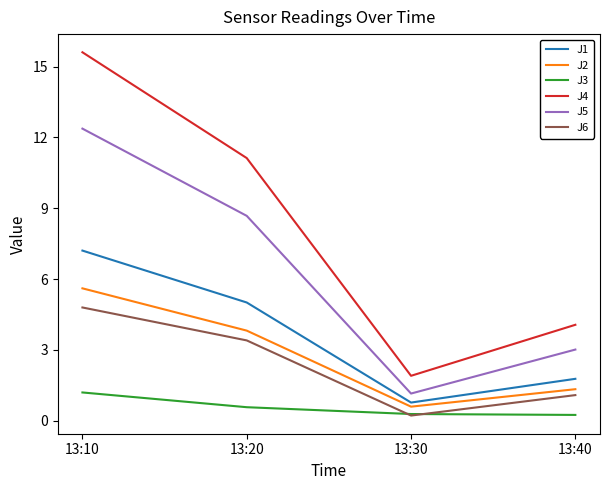

List the series in order of their peak value, highest first.

J4, J5, J1, J2, J6, J3